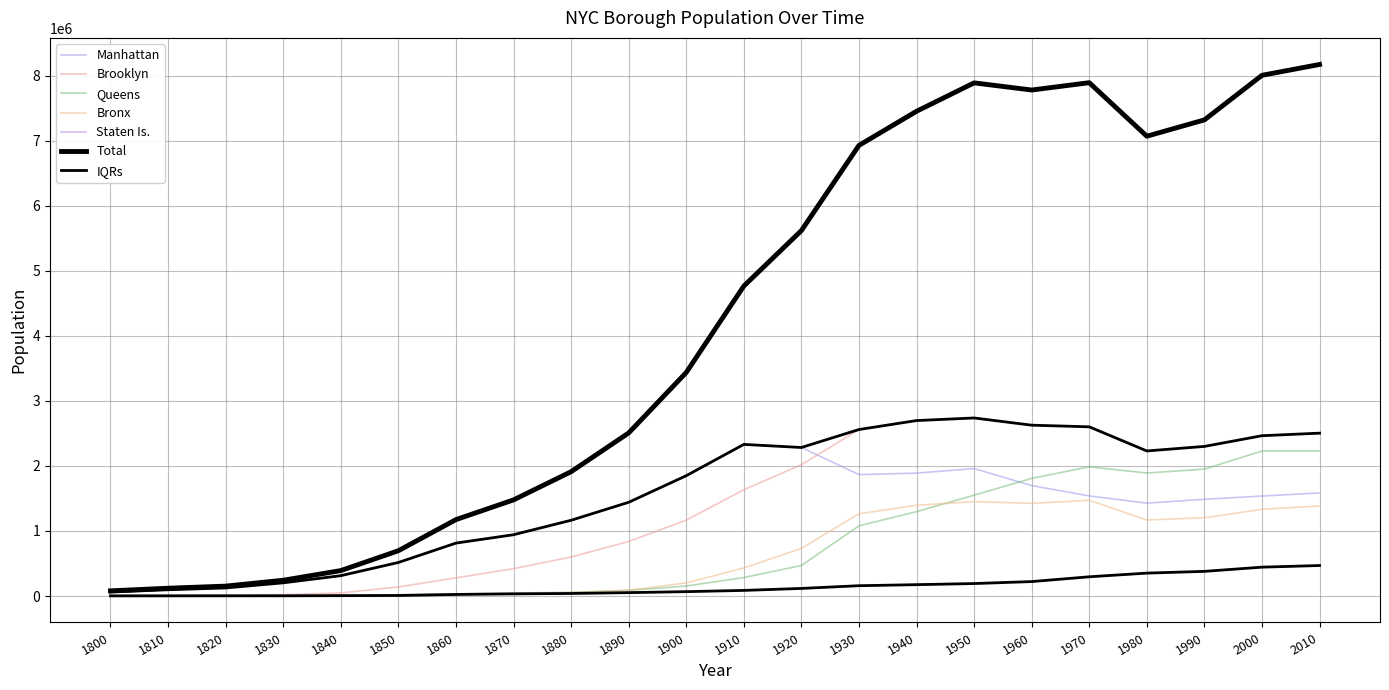

What is the sum of all Manhattan values?

27132768